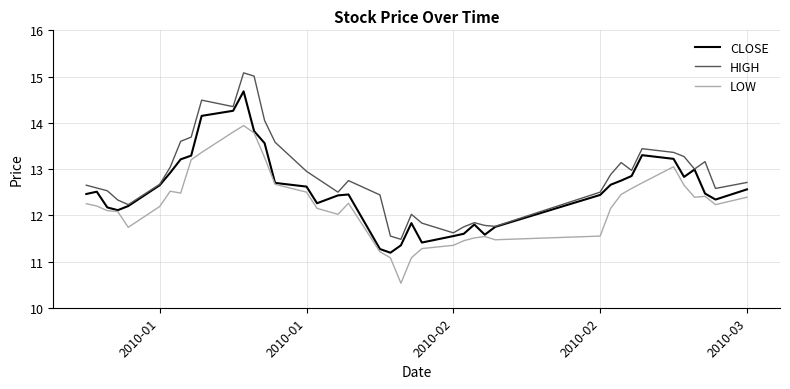

At how many categories does at least one series exceed 11?

40